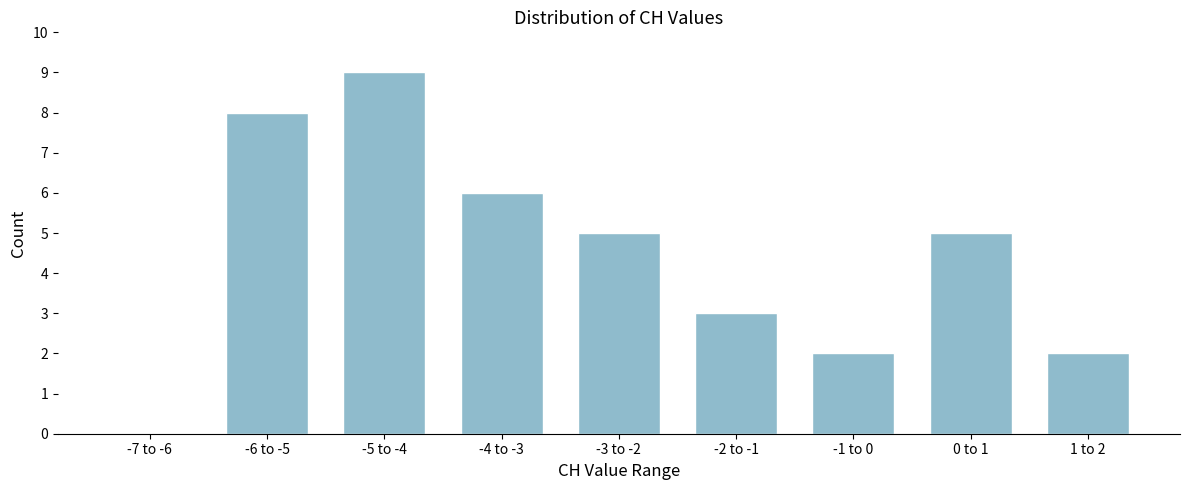

Reading right to left, list all the values displayed in this chart.

1 to 2=2	0 to 1=5	-1 to 0=2	-2 to -1=3	-3 to -2=5	-4 to -3=6	-5 to -4=9	-6 to -5=8	-7 to -6=0